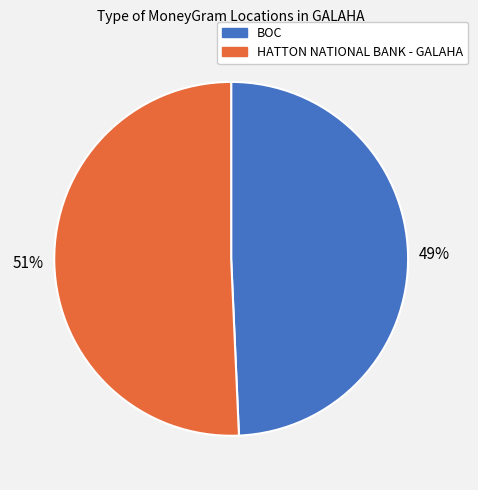

To the nearest percent, what is the average slice percentage?

50%